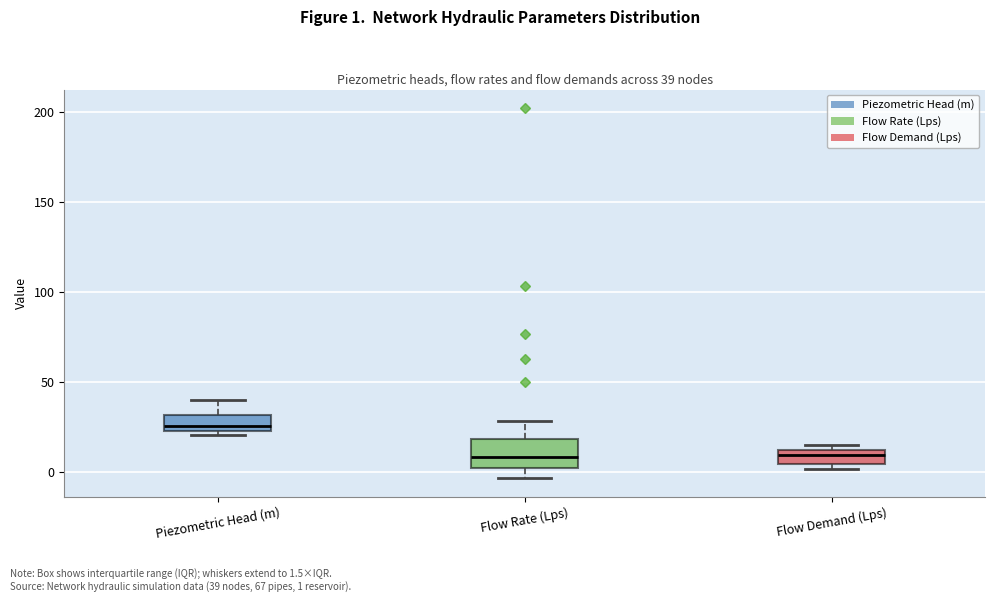

Which box is the tallest, from its lower edge to its upper edge?

Flow Rate (Lps)